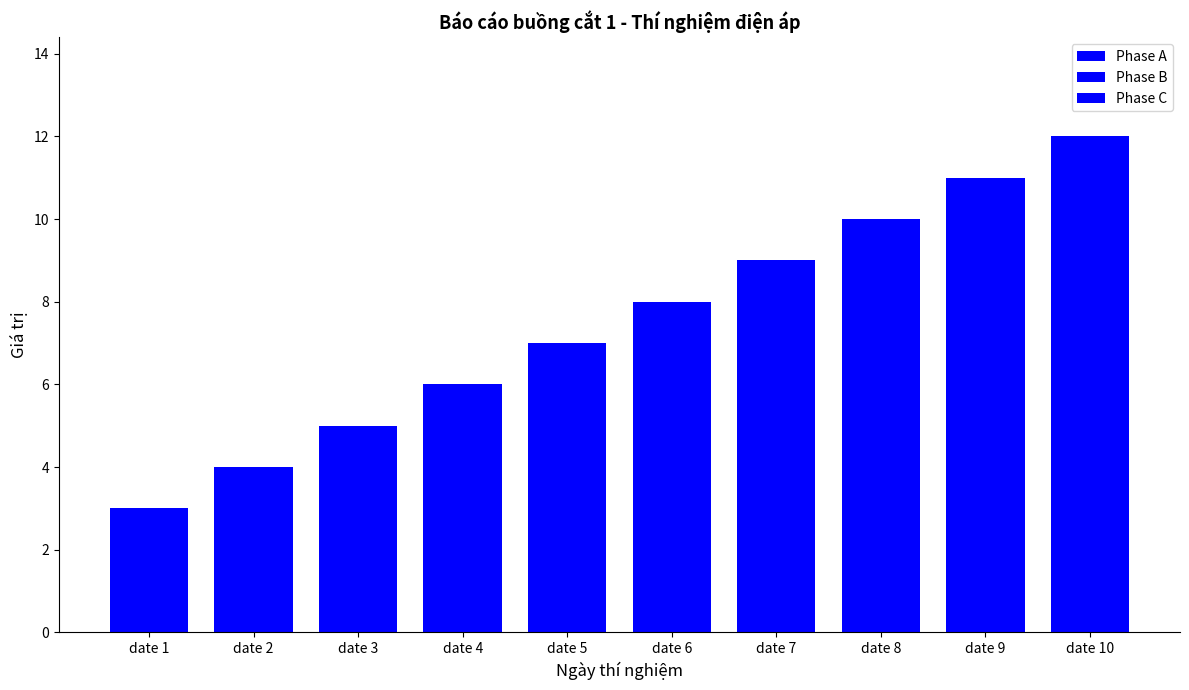

At which category is the sum across all series the highest?

date 10